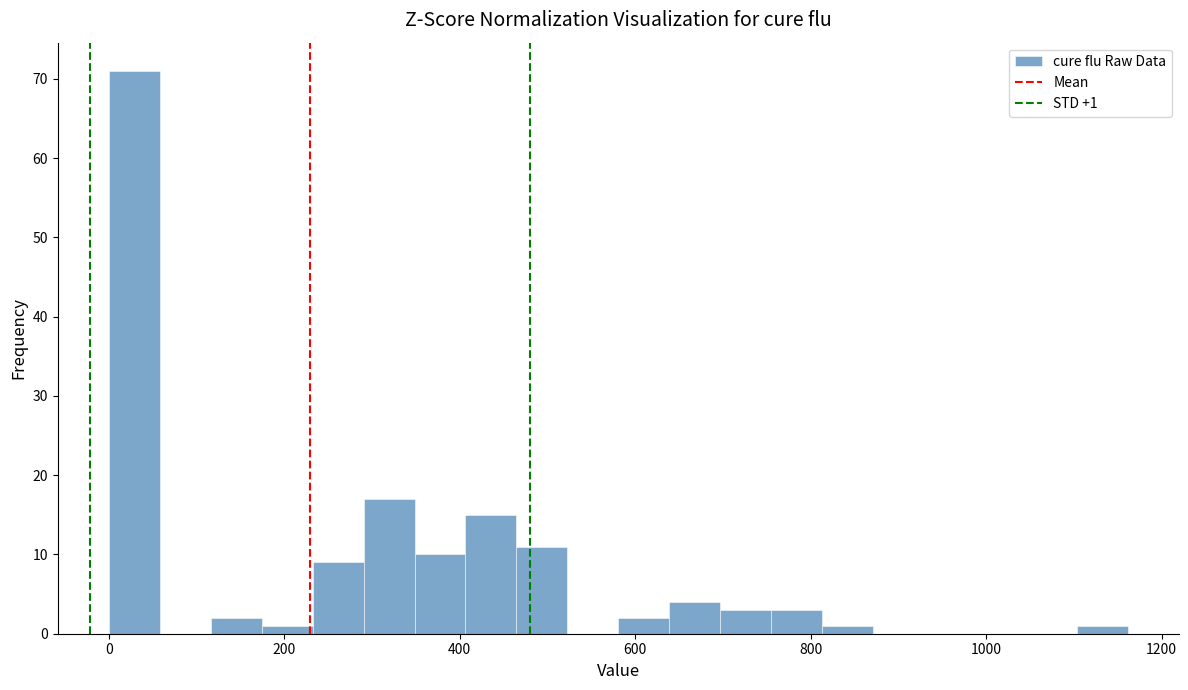

Read against the x-axis, roughly where is the centre of the tallest bar?

20